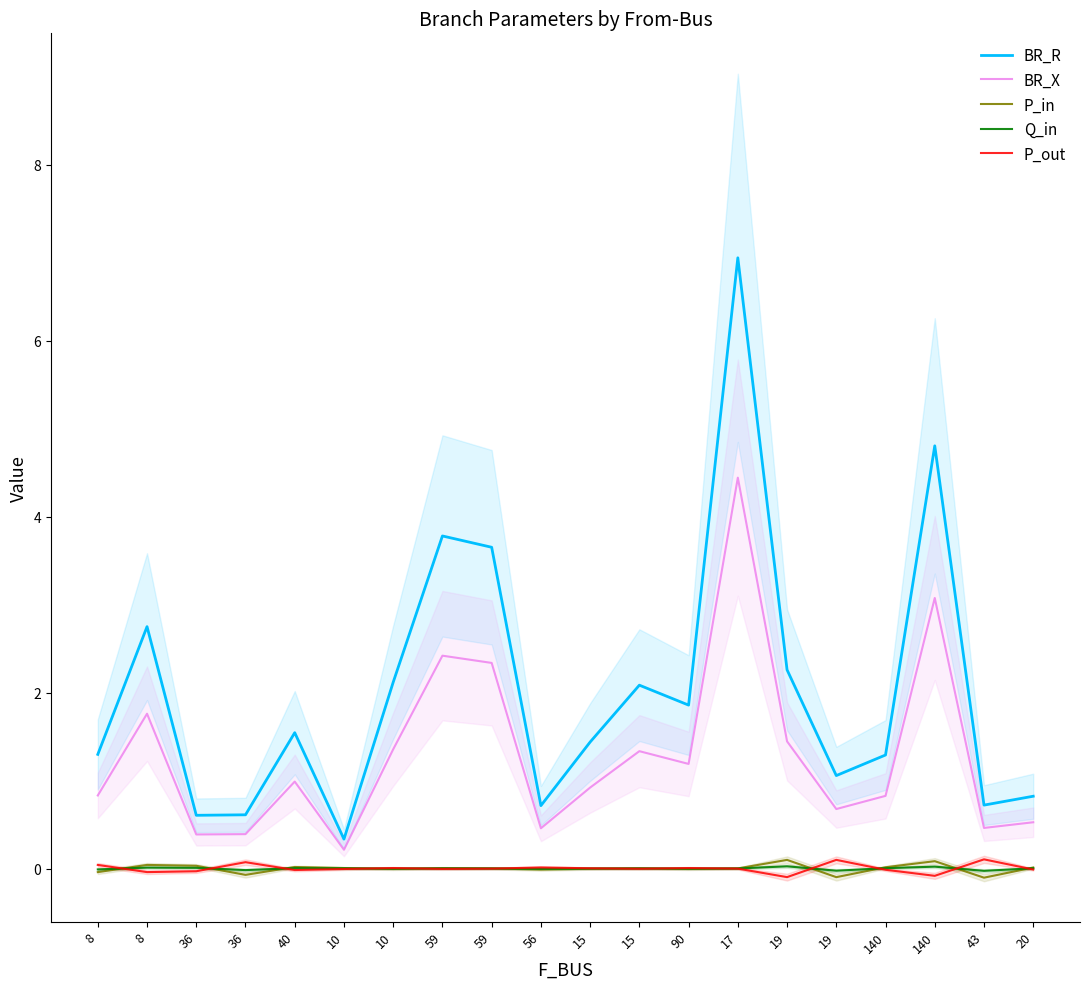

At how many categories does at least one series exceed 0?

20